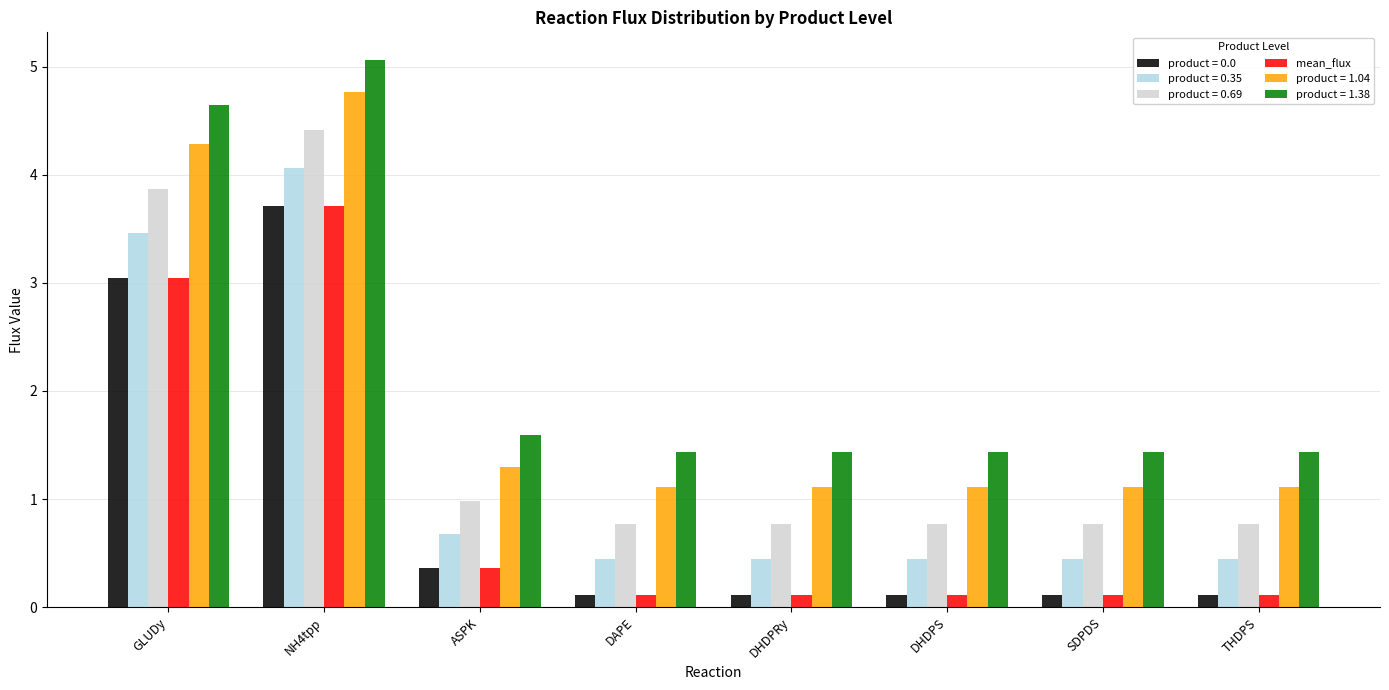

The value of product = 0.69 at DAPE is 1.2. True or false?

False